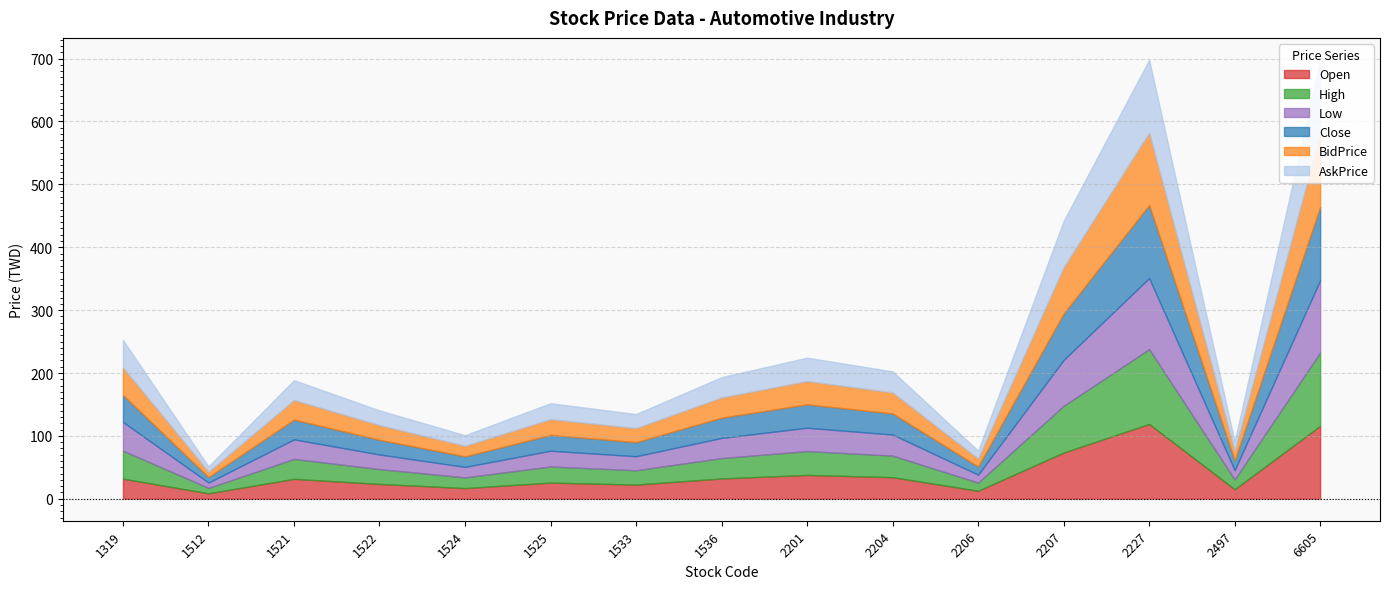

At which label is AskPrice closest to 62?

2207